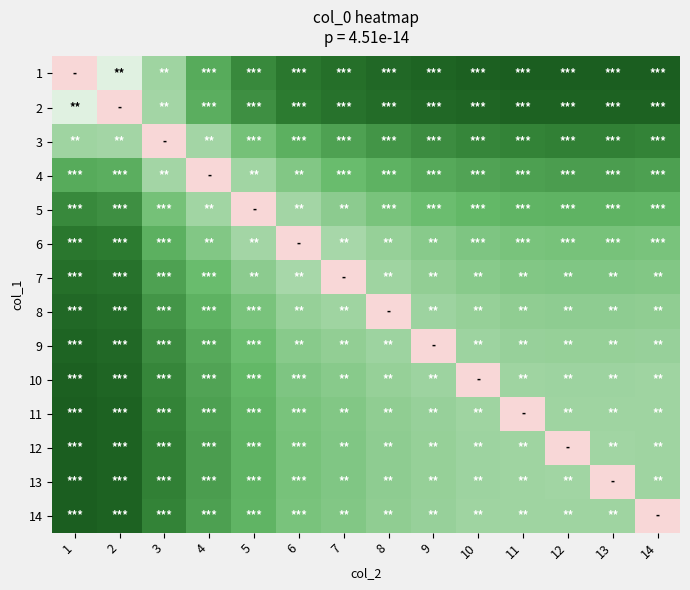

Which category has the lowest value across all series?

1